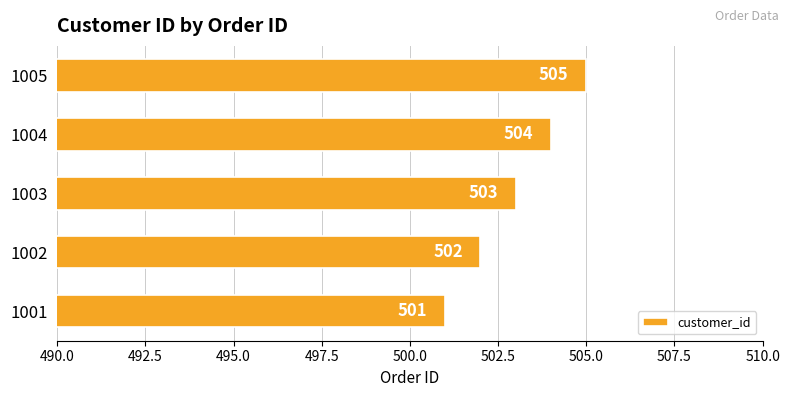

True or false: the data shows 504 at 1004.

True